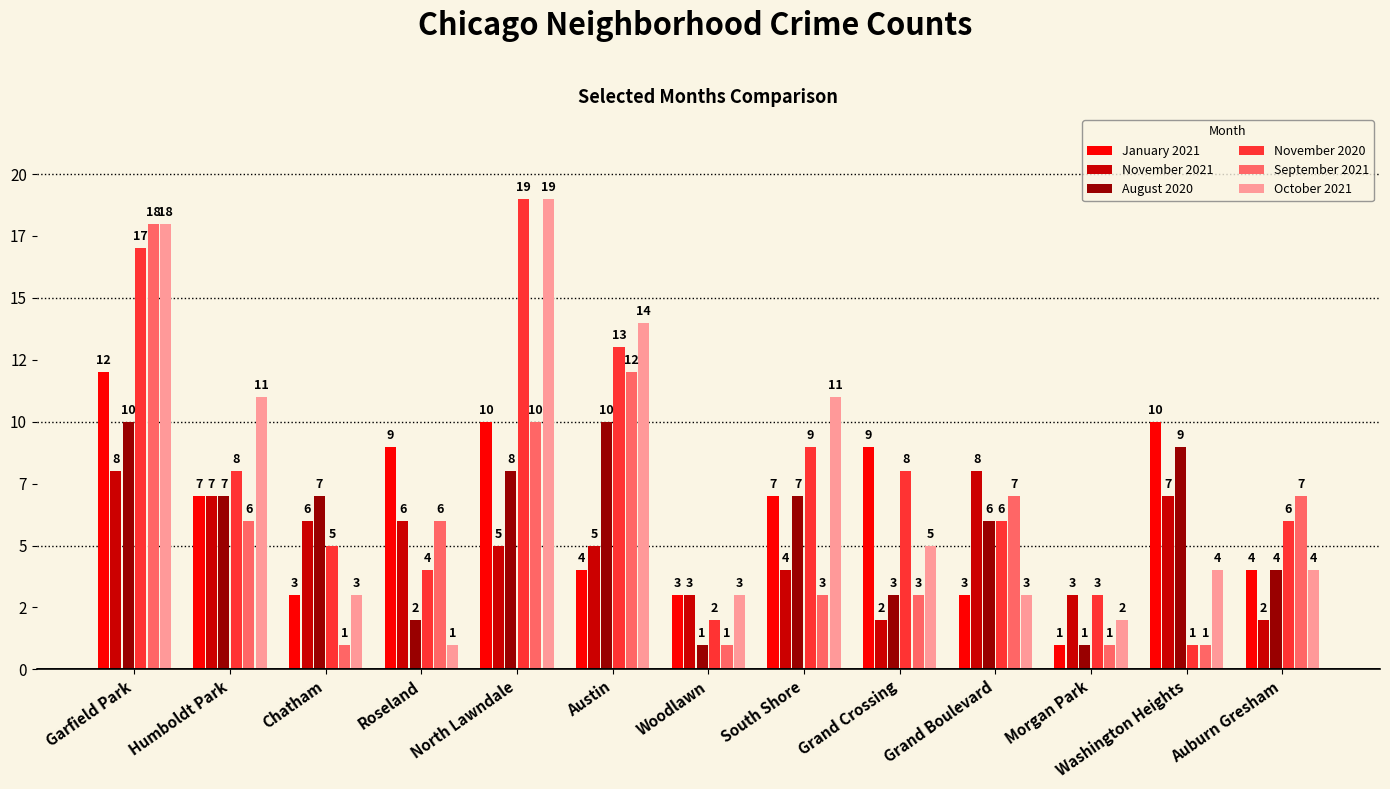

What is the total value across all series at Auburn Gresham?

27